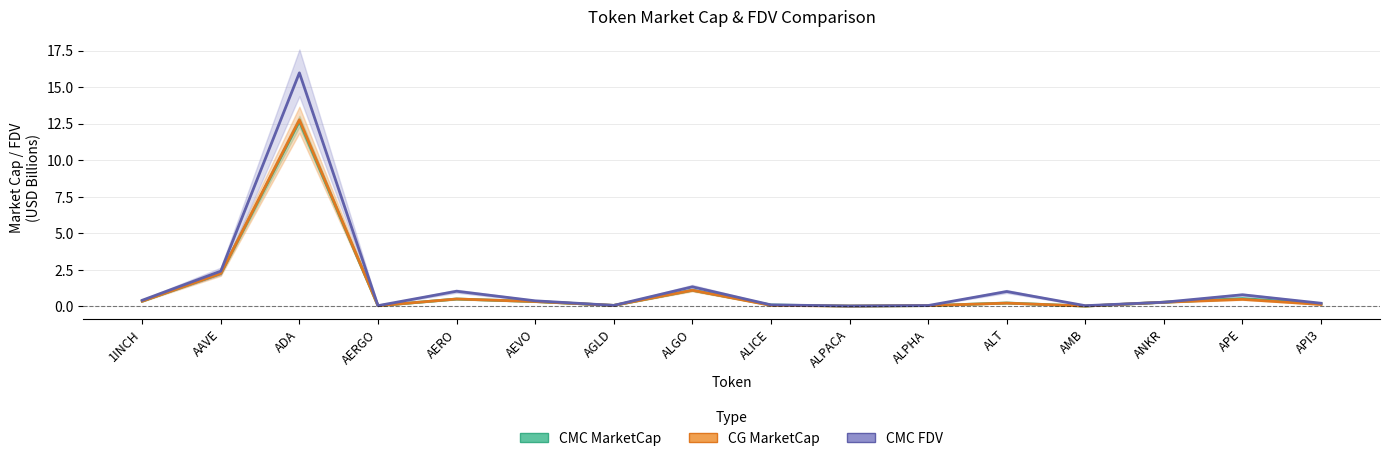

Is this an area chart (filled region under the line)?

No